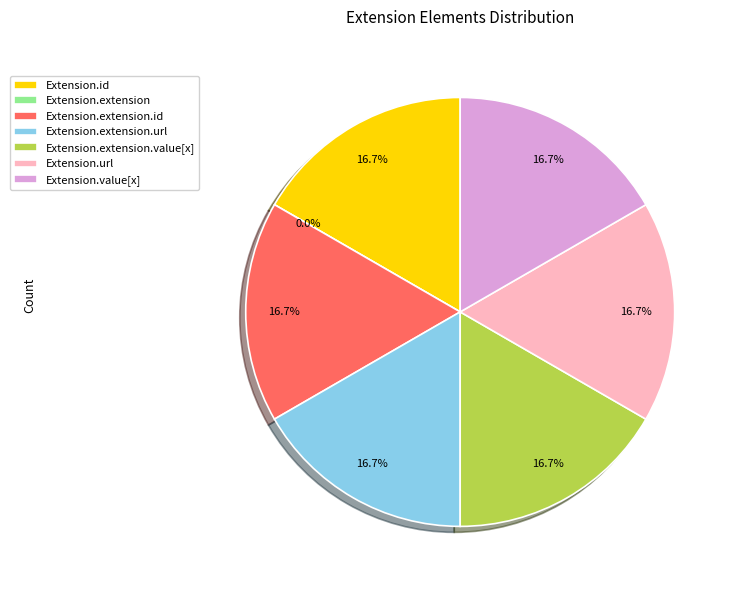

The Extension.extension.url slice represents 17% of the pie. True or false?

True